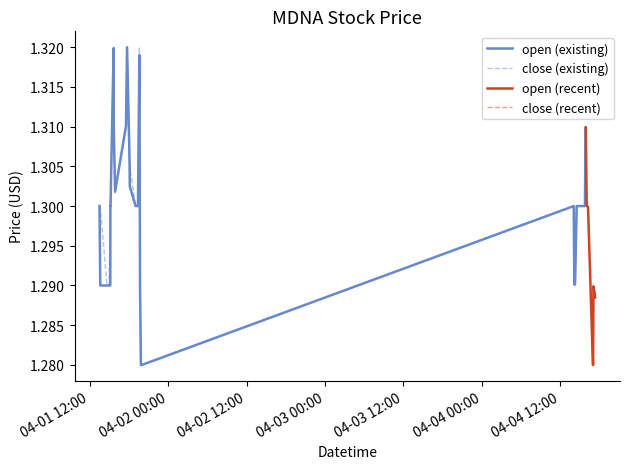

Where is close nearest to the value 1?

2022-04-01 19:50:00